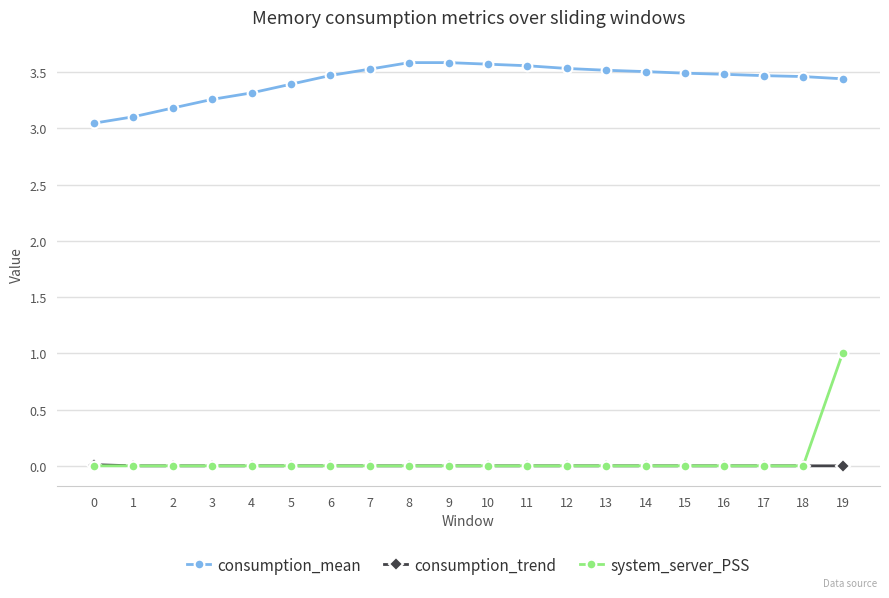

True or false: system_server_PSS and consumption_mean cross at least once.

False